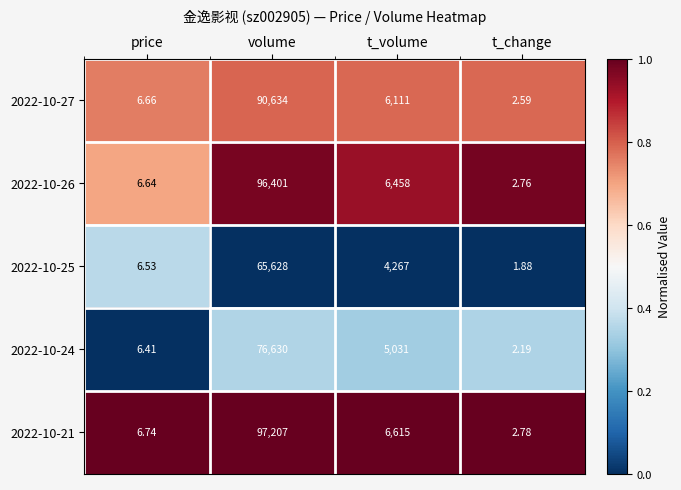

At which category does the chart reach its peak across all series?

volume